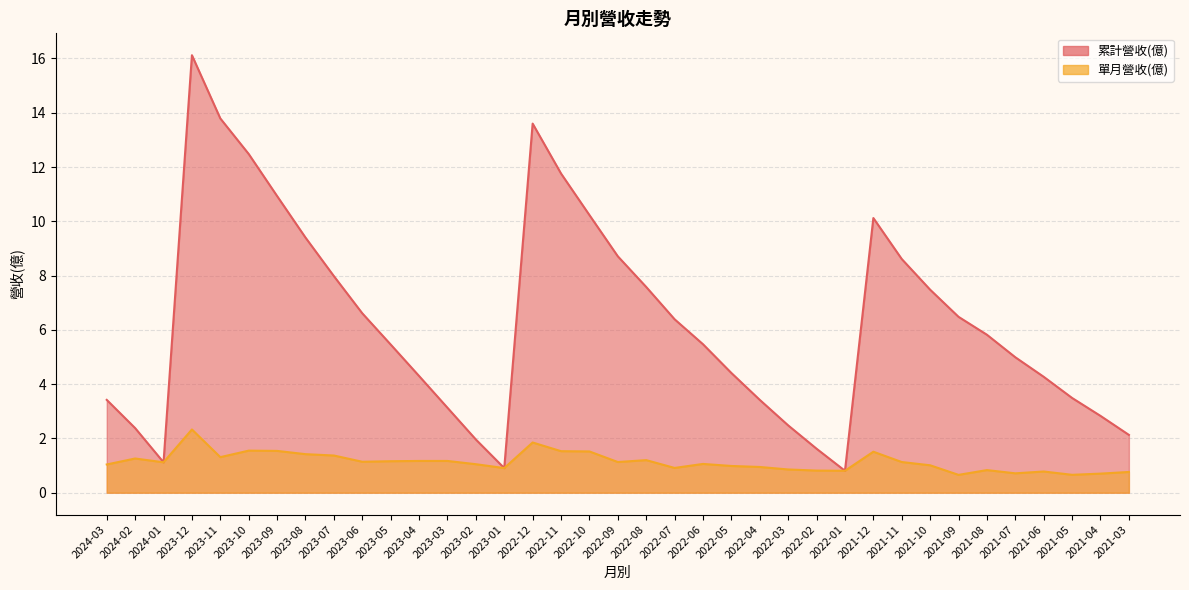

What is the value of the 累計營收(億) point at the 35th from the left?

3.5